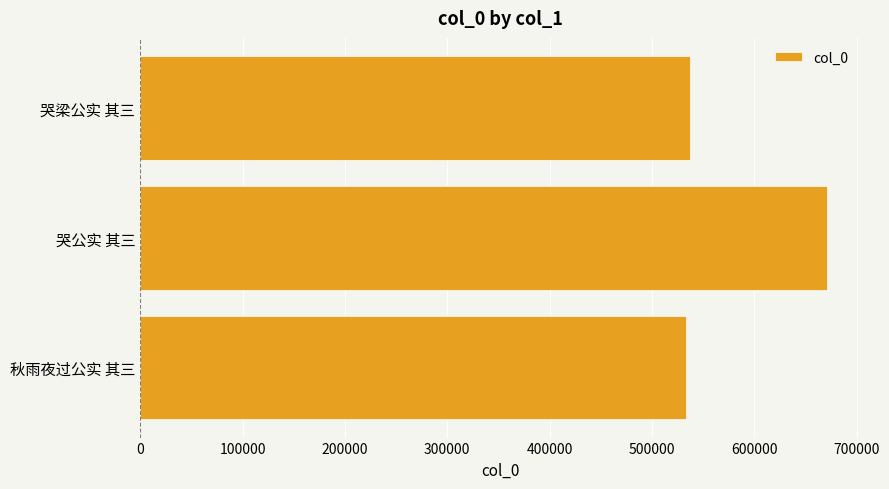

Does the chart contain any negative values?

No